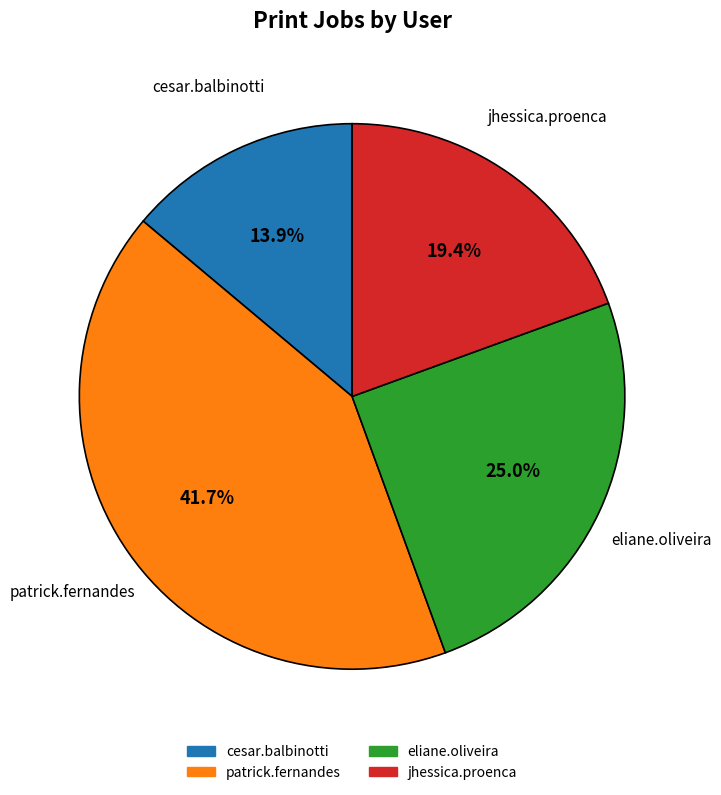

Which slice is the smallest?

cesar.balbinotti